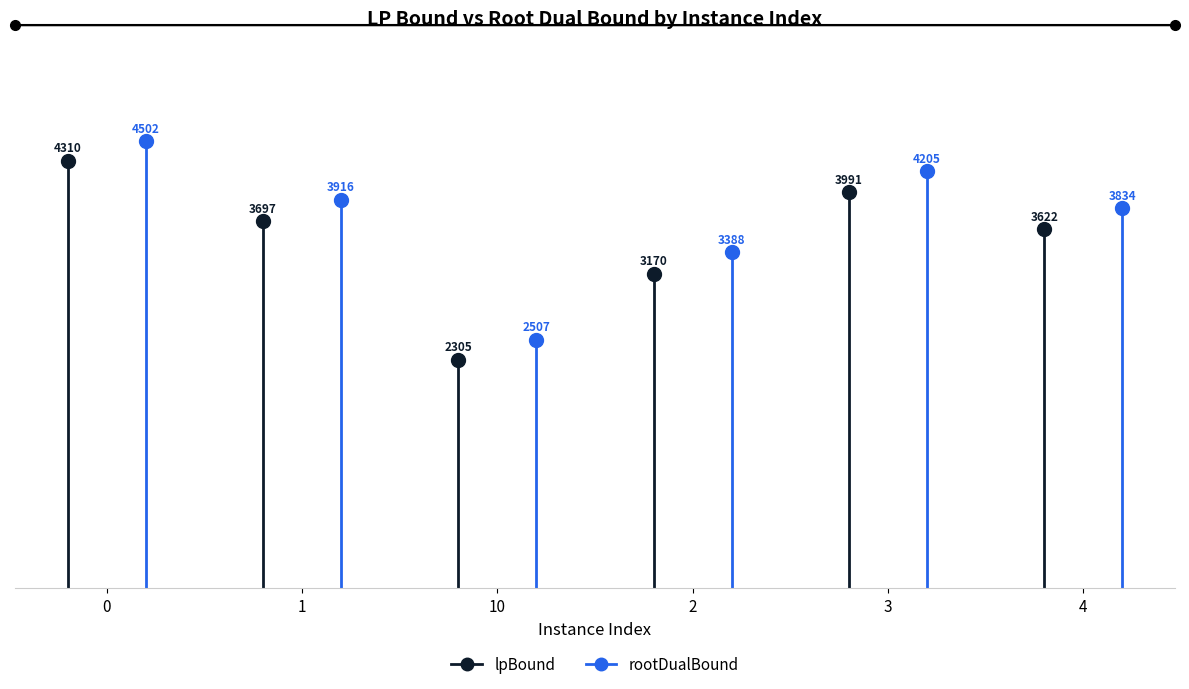

What is the maximum value for lpBound?

4310